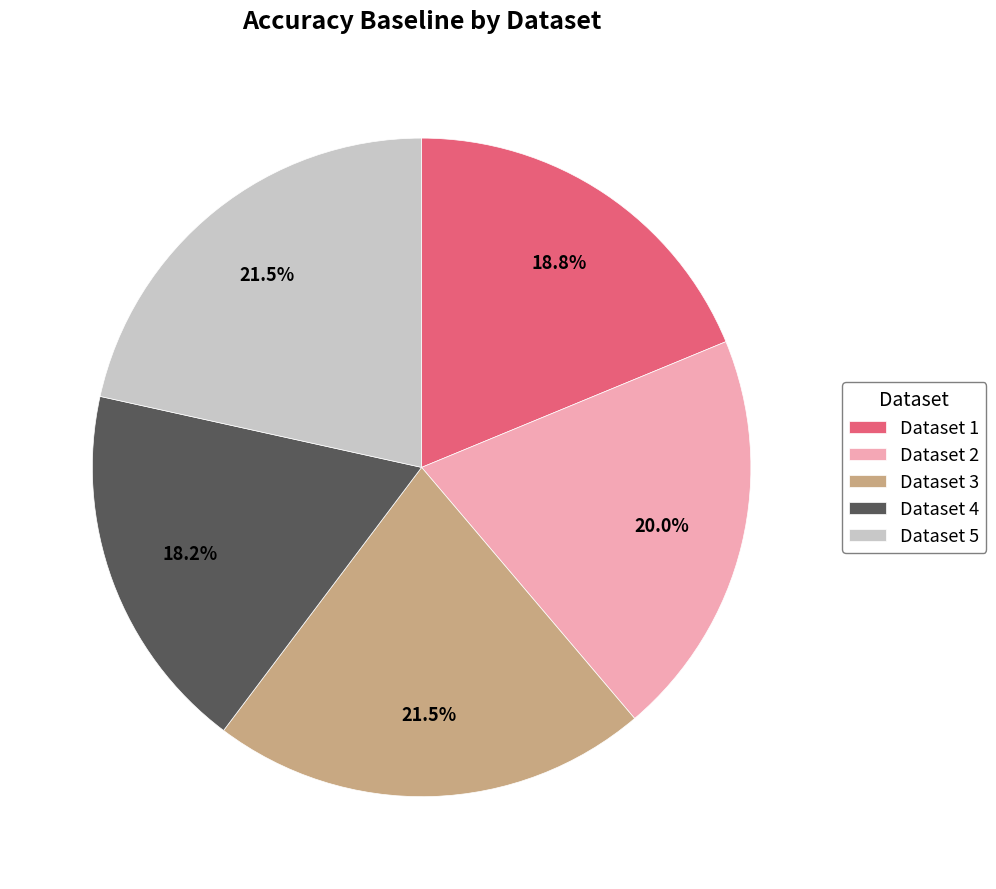

Is there any slice that represents more than half of the pie?

No